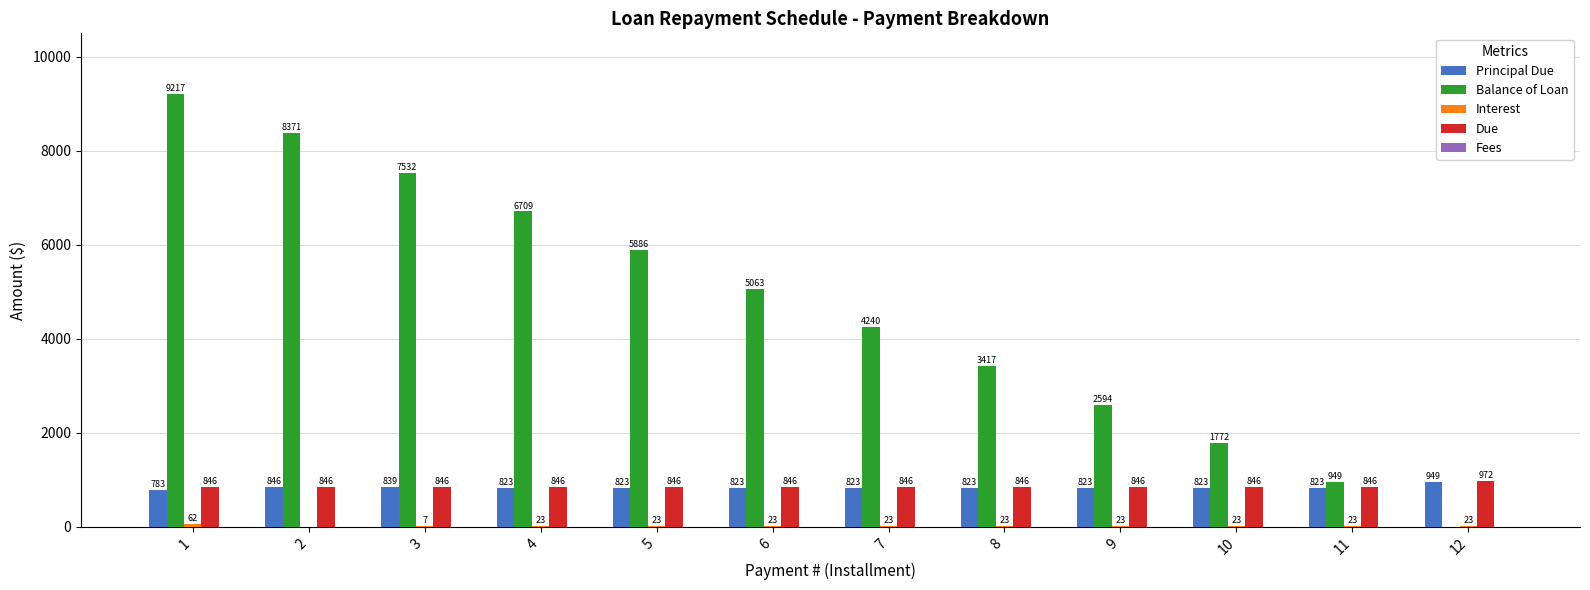

Does the chart contain stacked bars?

No